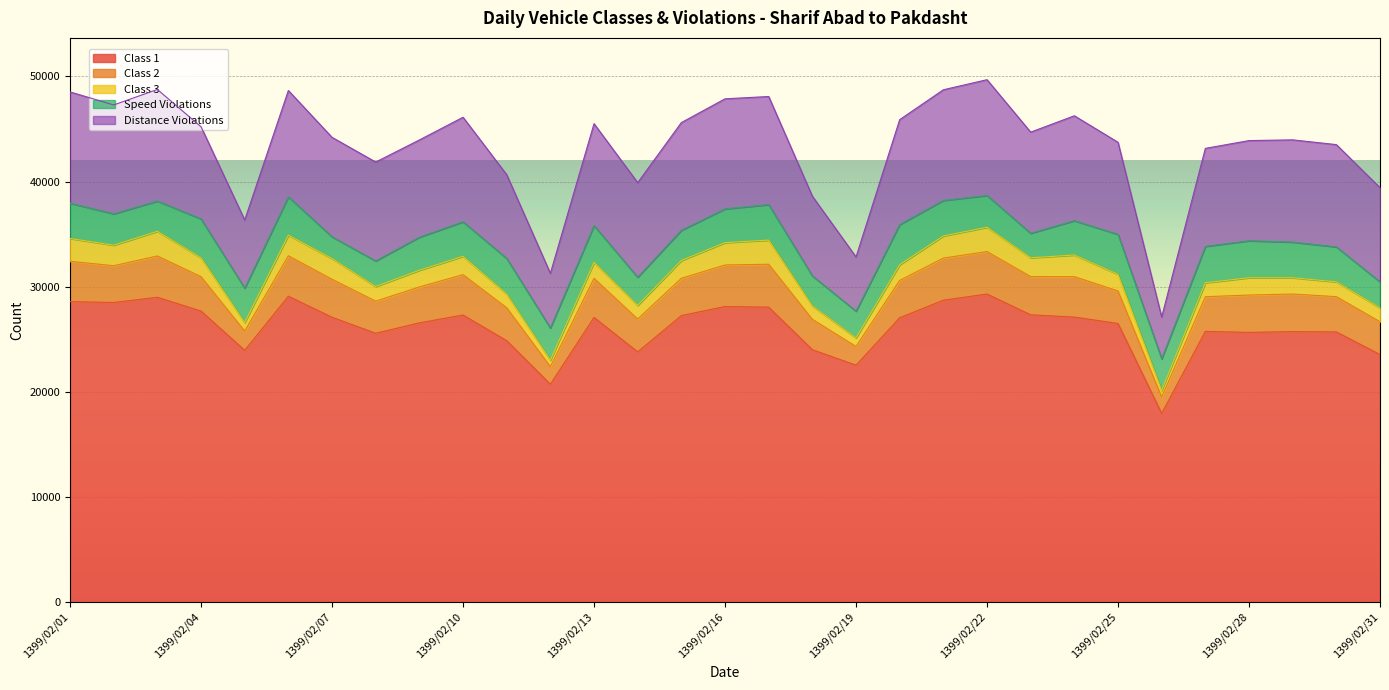

Reading right to left, extract all data points from this chart.

Class 1: 23544	25698	25728	25653	25749	17940	26500	27108	27324	29302	28715	27049	22532	24005	28053	28116	27251	23795	27077	20719	24862	27305	26560	25569	27094	29094	23946	27684	28992	28500	28578
Class 2: 3124	3354	3576	3555	3298	1564	3094	3851	3640	4043	4008	3547	1784	2893	4085	3951	3549	3130	3720	1680	3134	3843	3416	3056	3616	3848	1835	3269	3933	3497	3839
Class 3: 1315	1409	1548	1643	1327	620	1583	2055	1788	2309	2108	1494	808	1269	2293	2124	1693	1294	1520	603	1299	1740	1590	1389	1963	1962	801	1786	2345	1951	2172
Speed Violations: 2474	3325	3389	3519	3460	3014	3798	3266	2328	3022	3375	3817	2544	2861	3377	3211	2869	2676	3495	3065	3395	3283	3141	2435	2072	3638	3275	3710	2878	2984	3359
Distance Violations: 8961	9733	9730	9532	9327	3973	8764	9983	9626	11021	10531	9987	5161	7583	10288	10474	10252	9005	9698	5206	7969	9951	9255	9410	9466	10126	6488	8767	10617	10361	10584